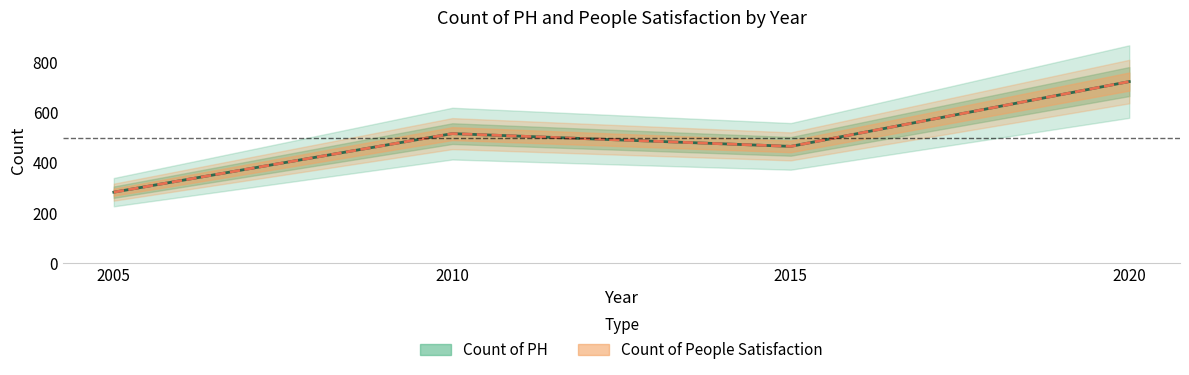

At which label is Count of PH closest to 504?

2010